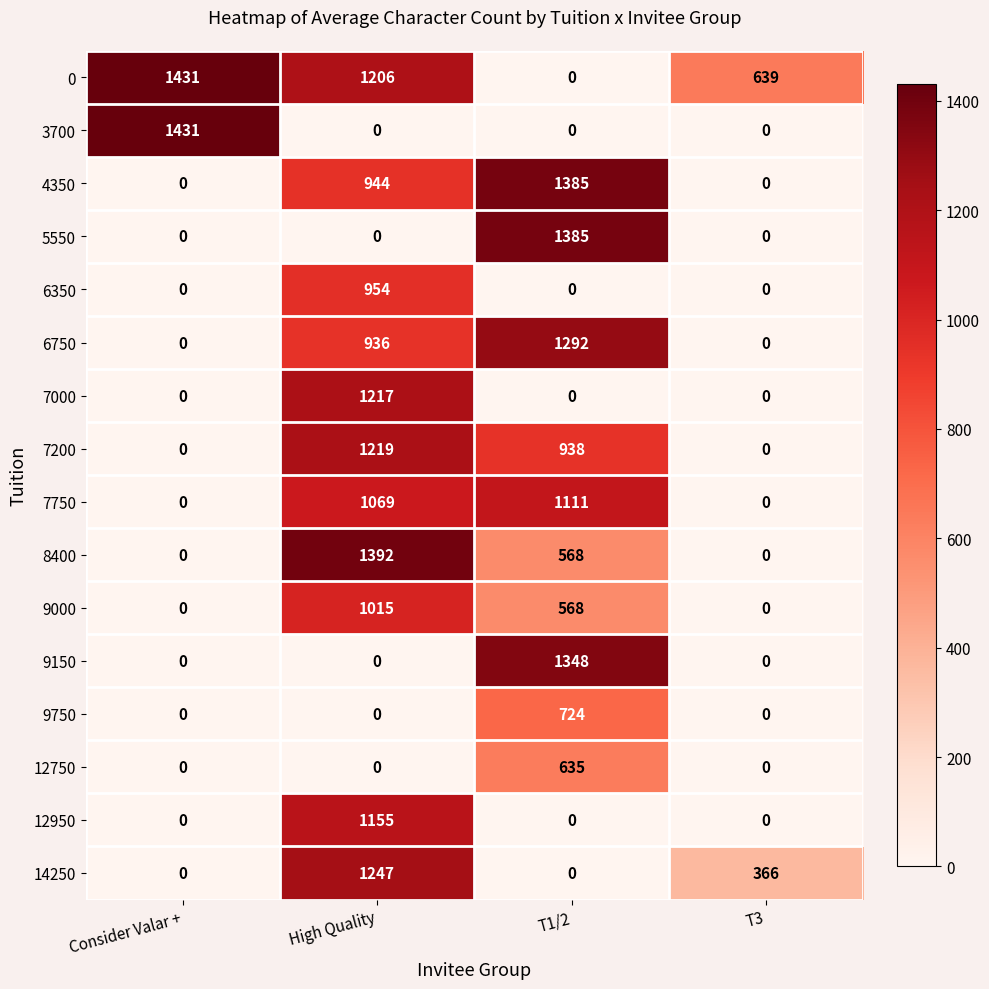

At which category is the sum across all series the highest?

High Quality